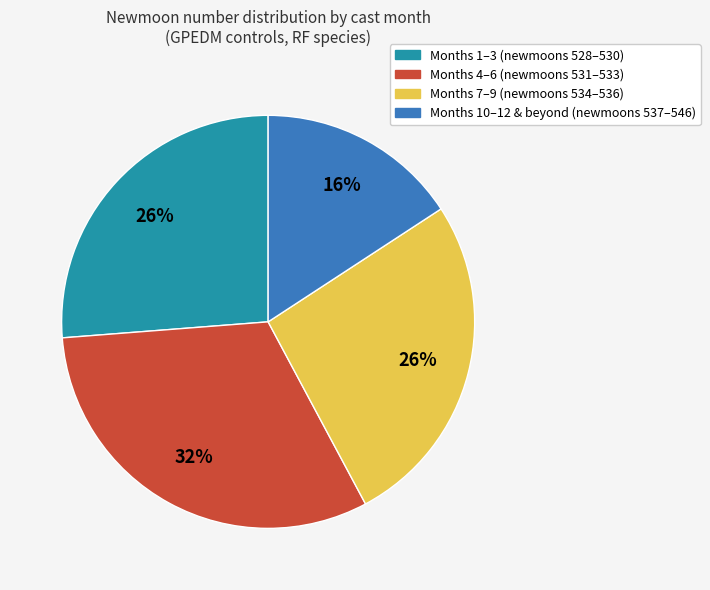

Does any single category account for the majority?

No